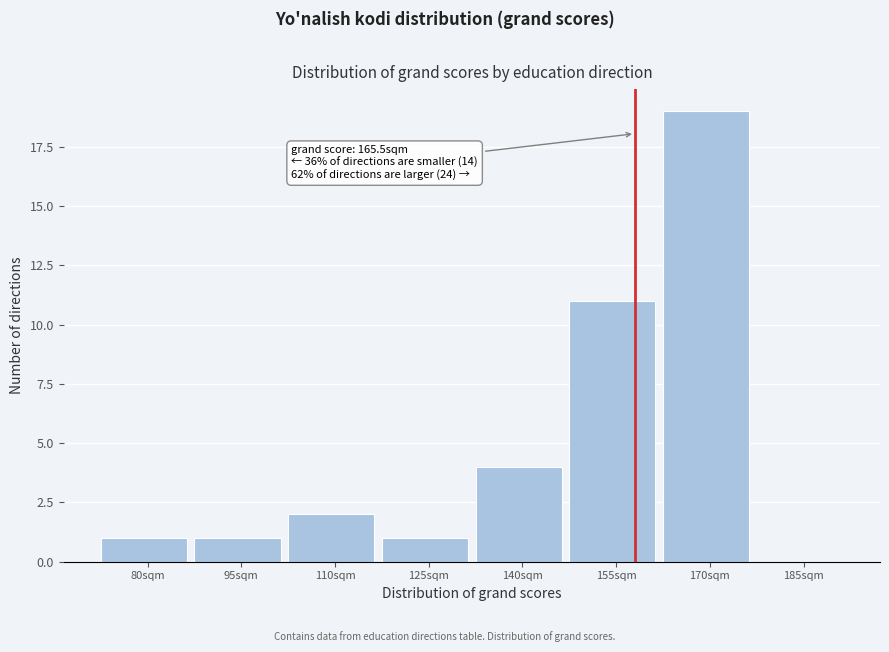

Reading right to left, list all the values displayed in this chart.

185sqm=0	170sqm=19	155sqm=11	140sqm=4	125sqm=1	110sqm=2	95sqm=1	80sqm=1